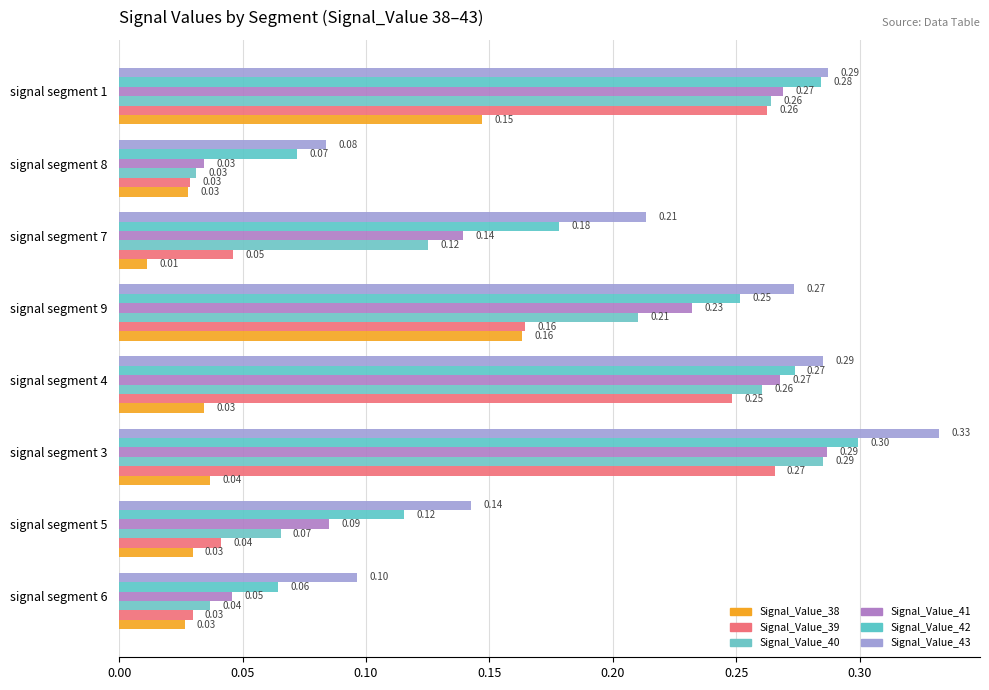

How many categories are shown in the chart?

8